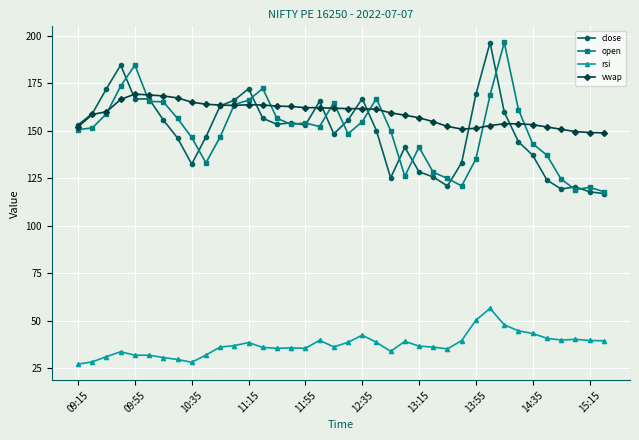

What is the smallest value displayed?

27.1